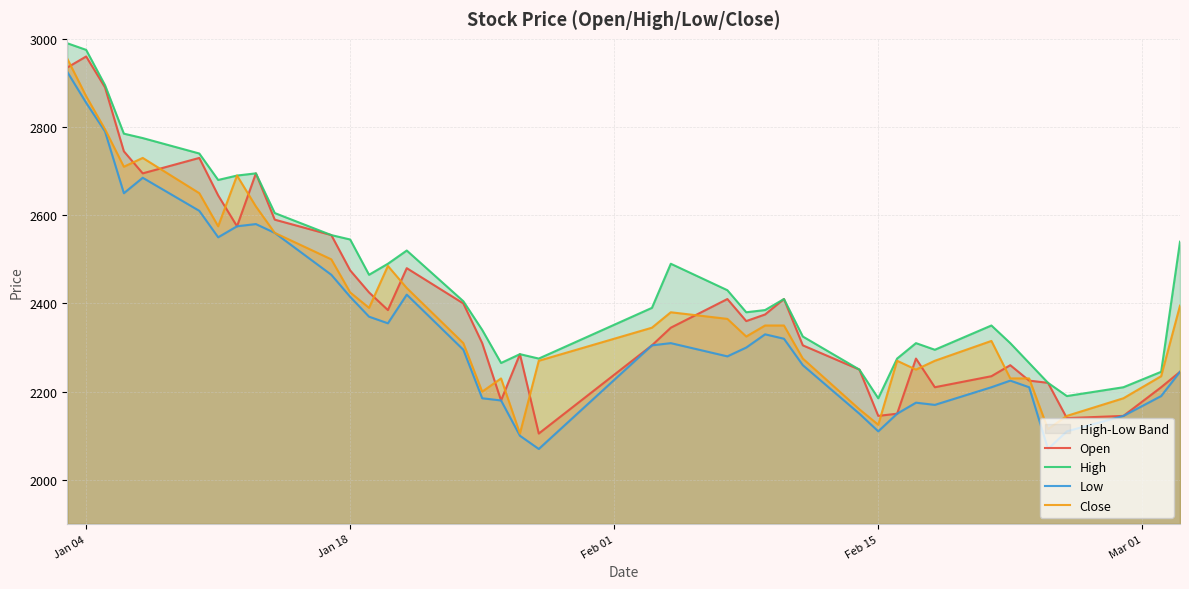

How many data points in Close are less than 2350?

20